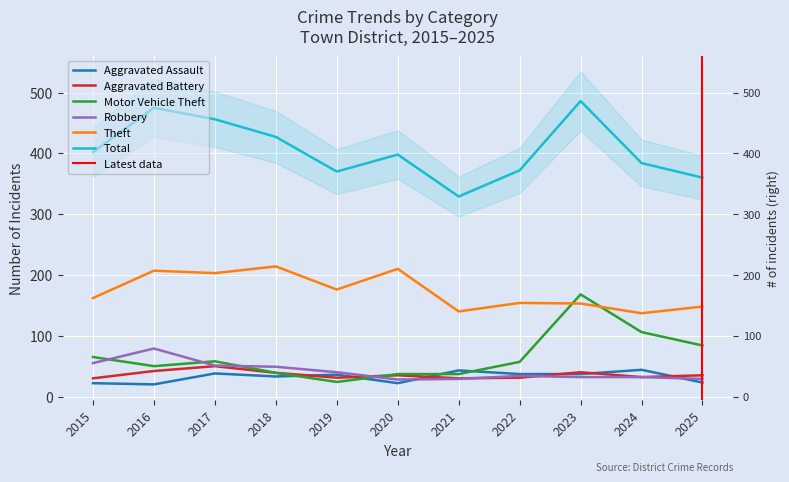

How many interior local valleys does the Total series have?

2